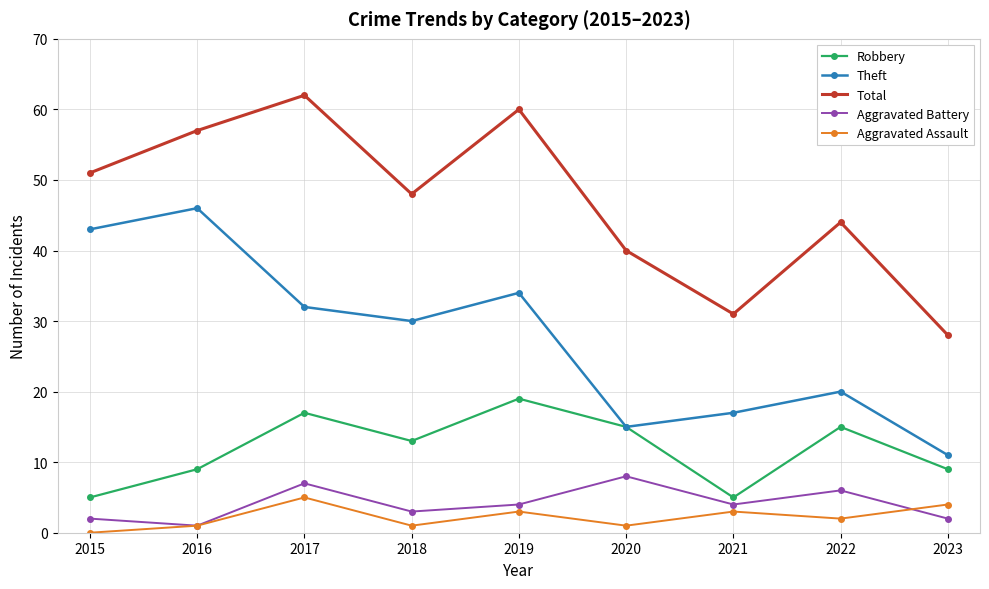

How many lines are shown in the chart?

5